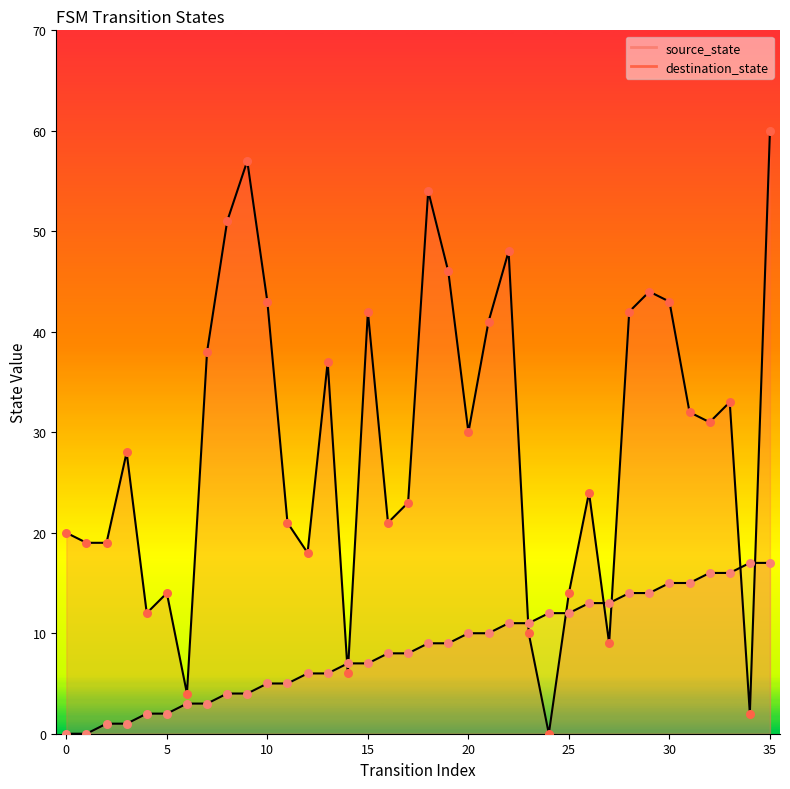

Which series reaches the maximum Y coordinate?

destination_state